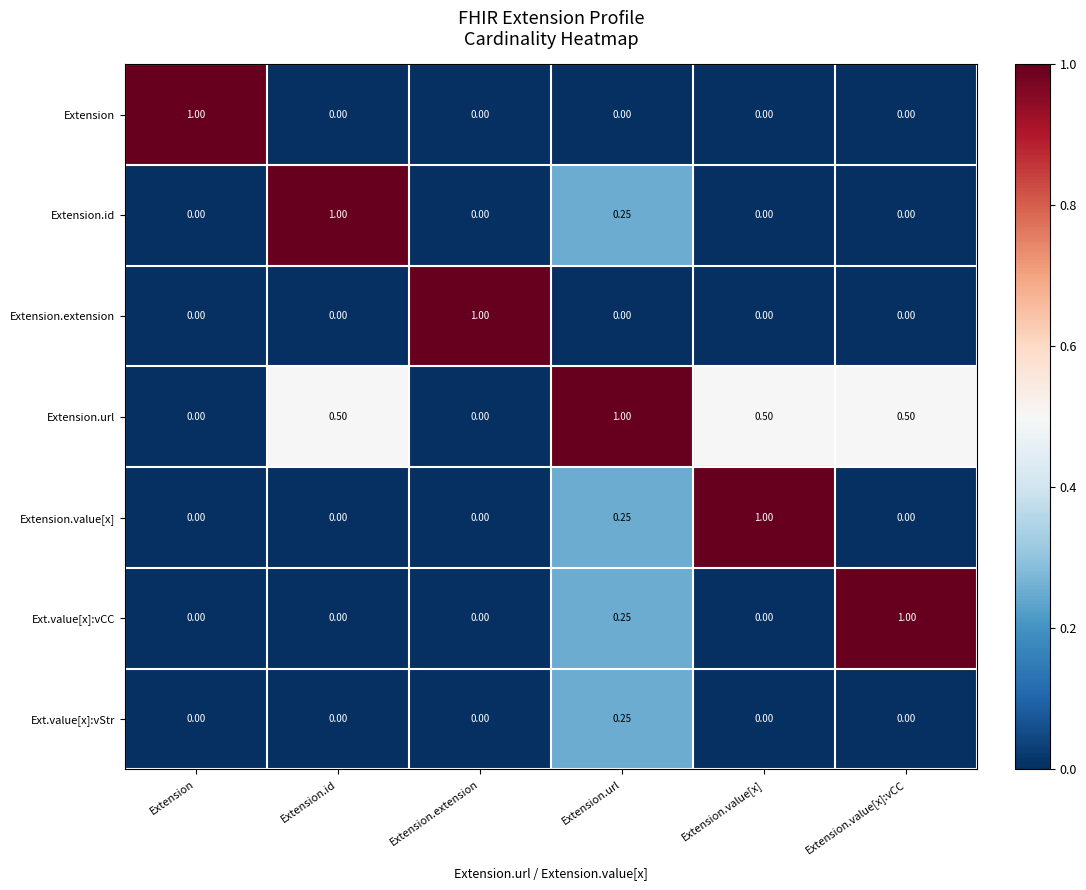

Which category has the highest value in the Extension.value[x] series?

Extension.value[x]